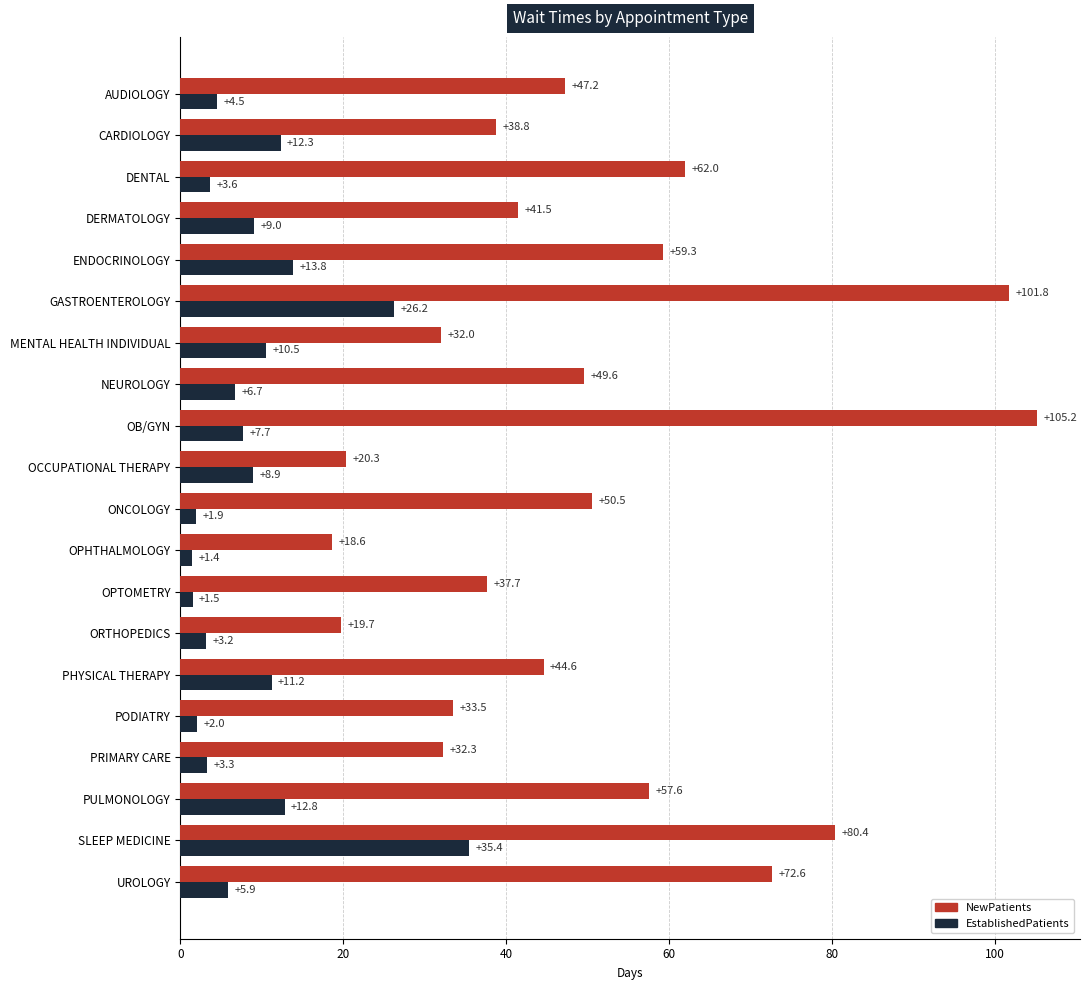

Which series has the largest total across all categories?

NewPatients